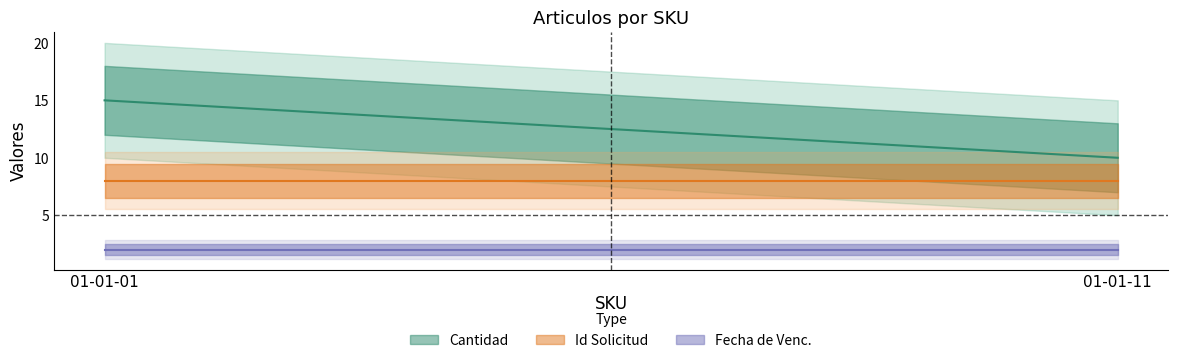

Reading right to left, list all the values displayed in this chart.

Cantidad: 10	15
Id Solicitud: 8	8
Fecha de Venc.: 2	2